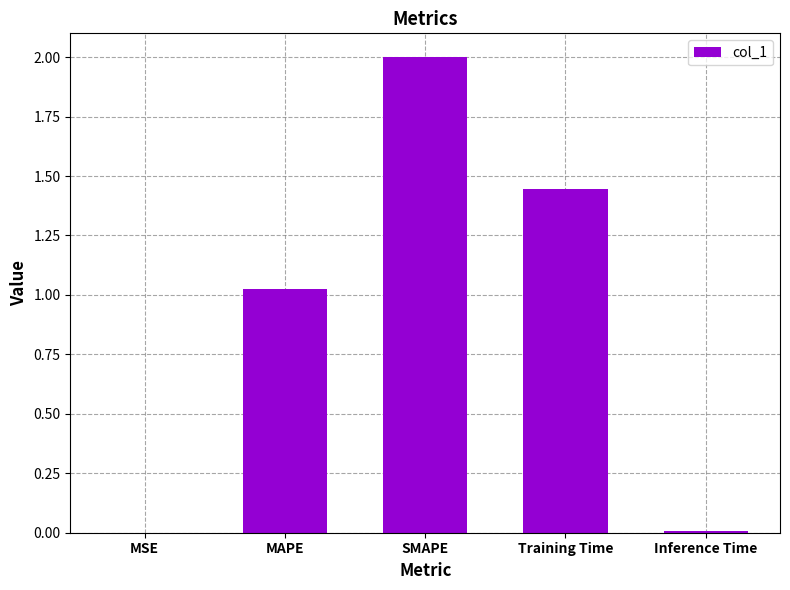

The chart shows a value of 2.0 at SMAPE. True or false?

True